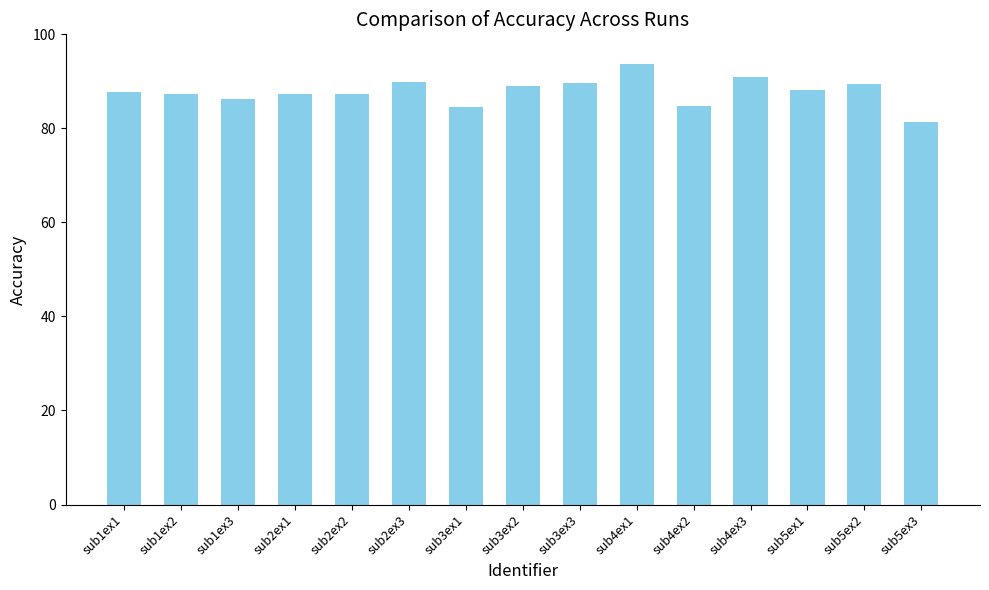

Which category has the lowest value across all series?

sub5ex3